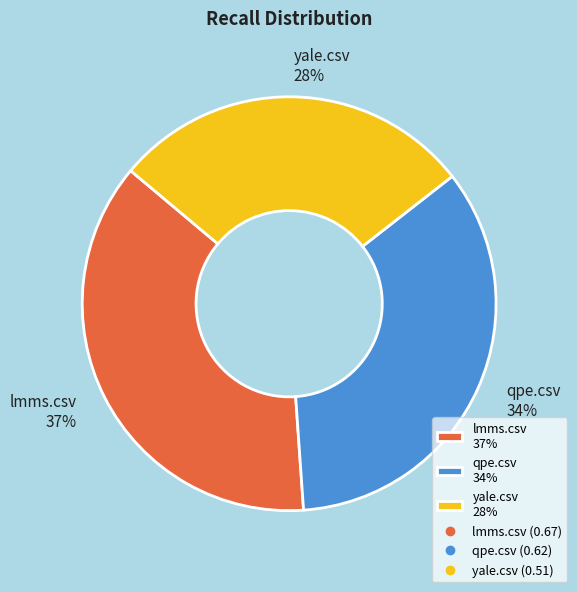

What is the largest slice in the pie chart?

lmms.csv